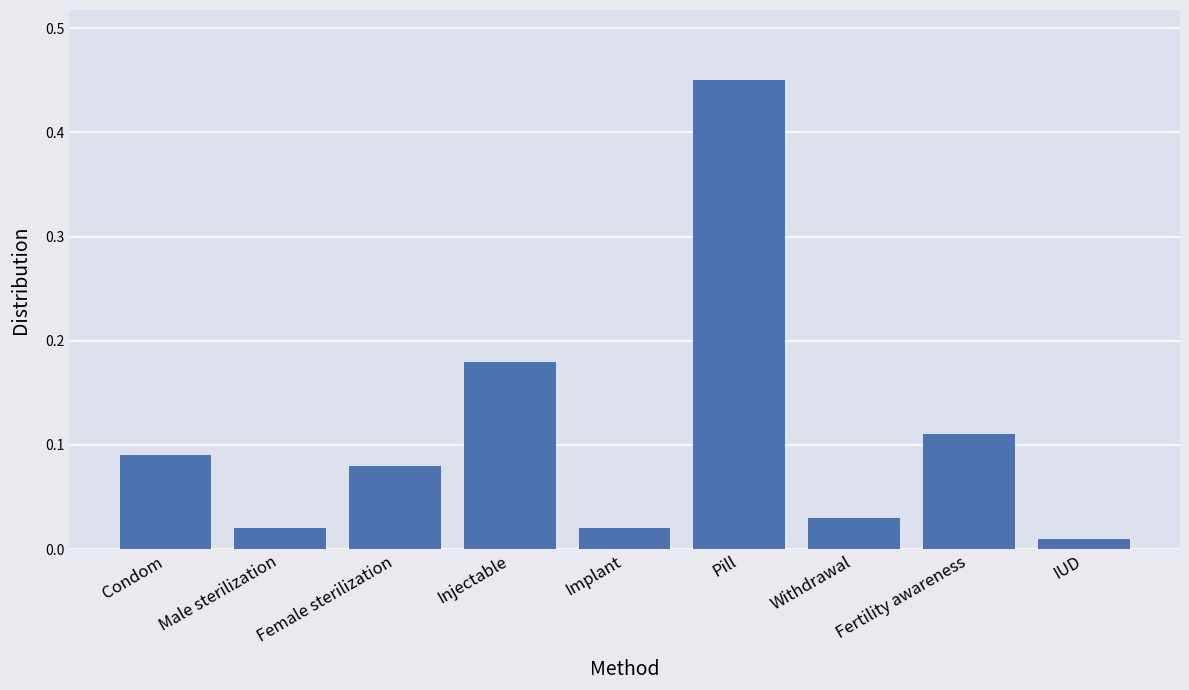

Does the chart contain any negative values?

No